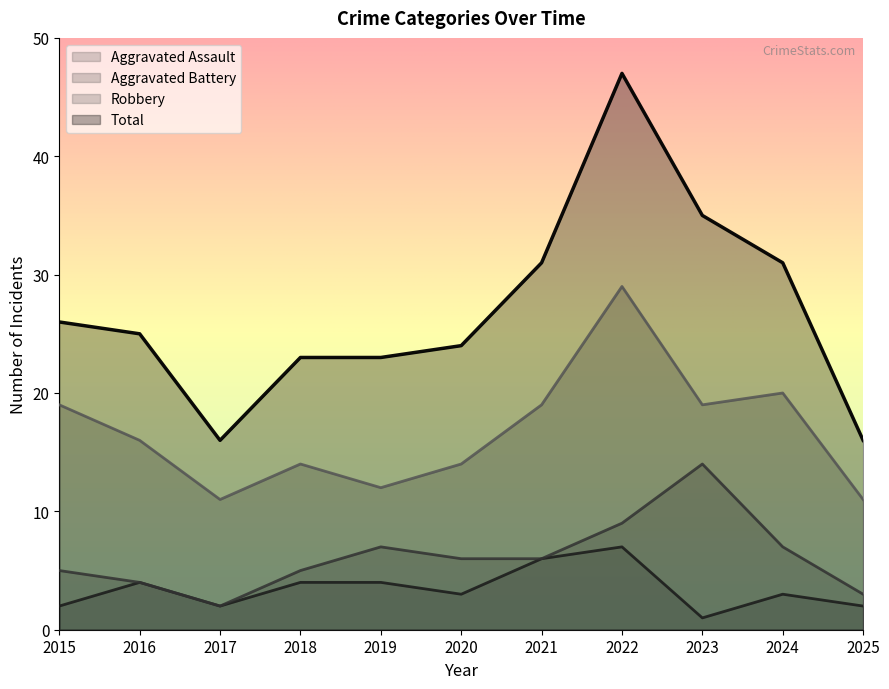

Which has a higher value, 2020 or 2019?

2019